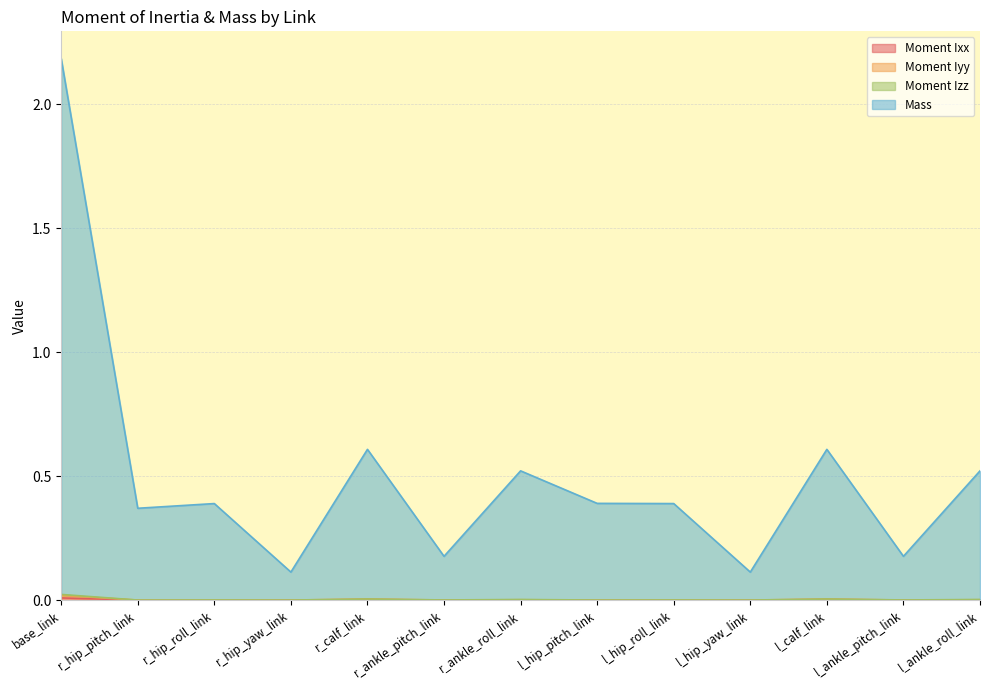

At which category is the sum across all series the highest?

base_link